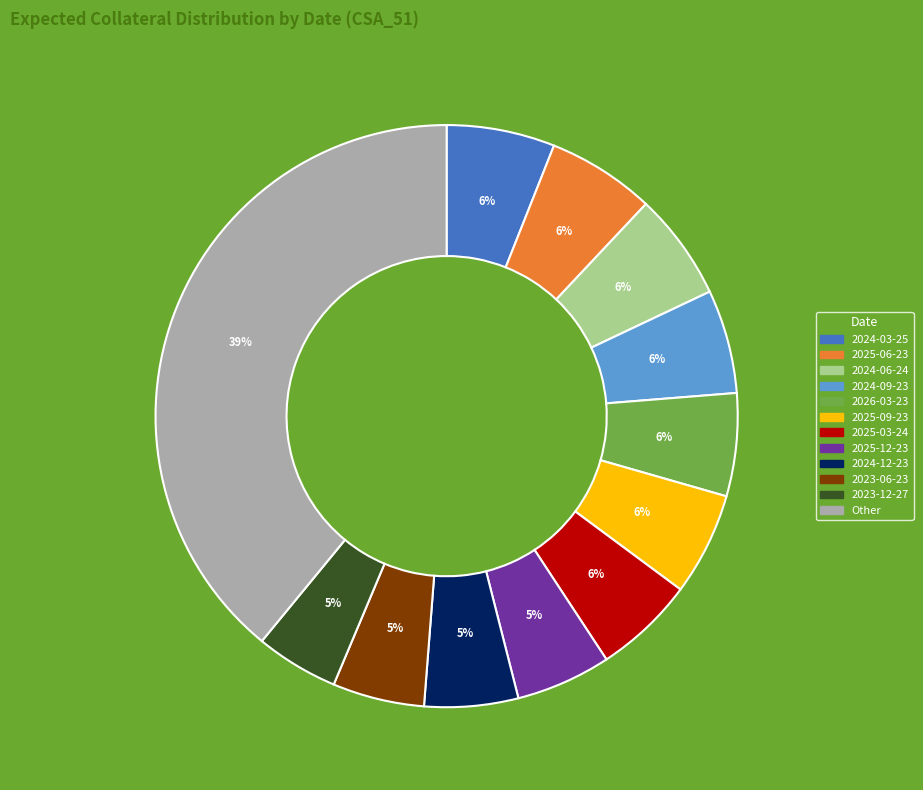

To the nearest percent, what is the difference between the largest and smallest slice percentages?

34%